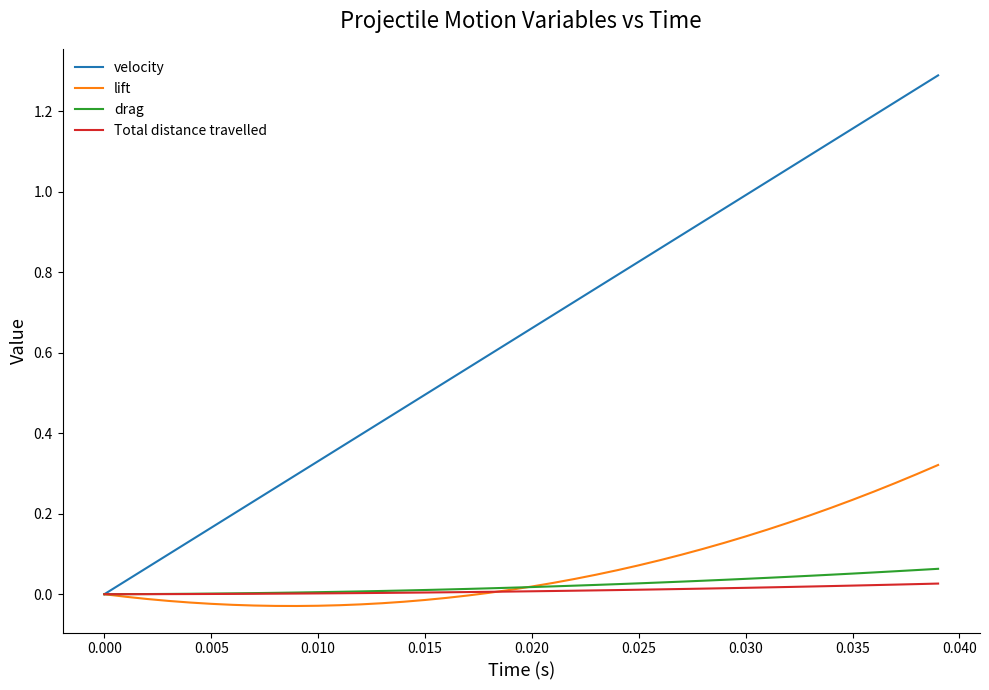

Which series has the largest total across all categories?

velocity